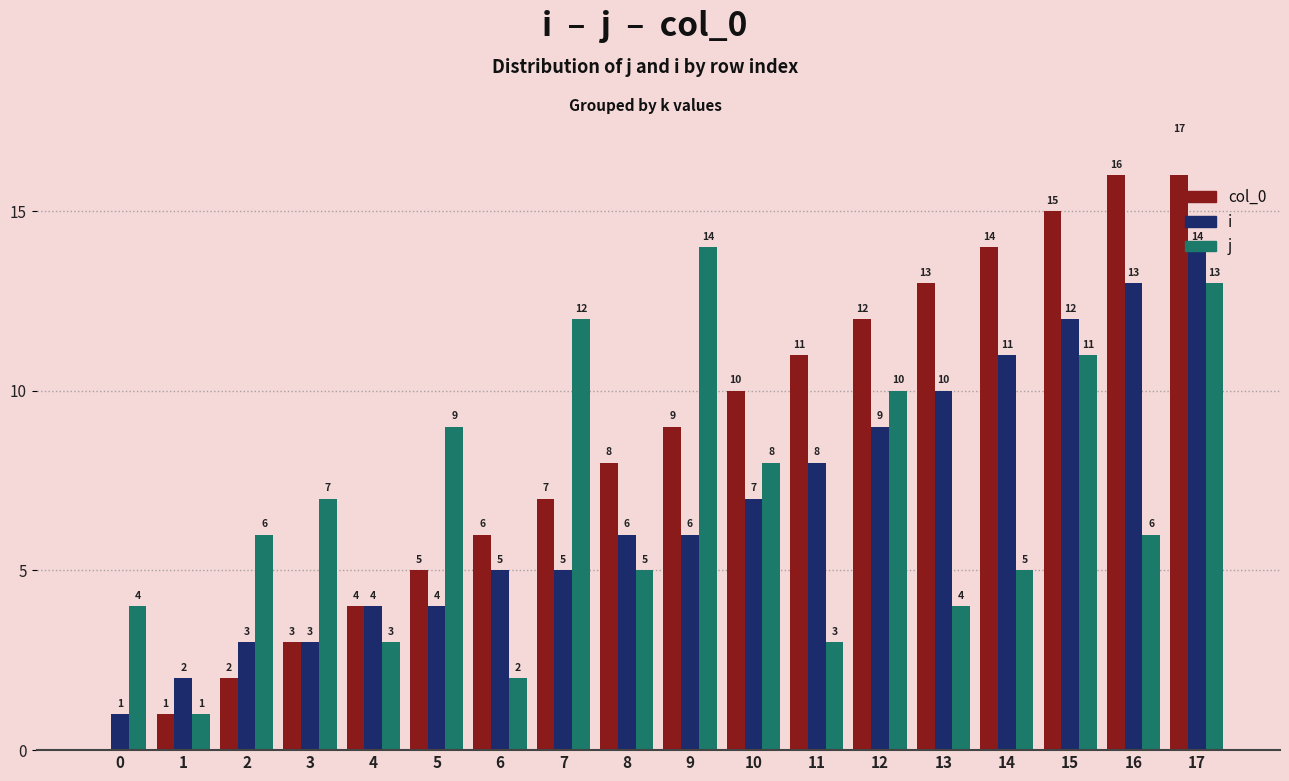

At 6, list the series in order from largest to smallest.

col_0, i, j